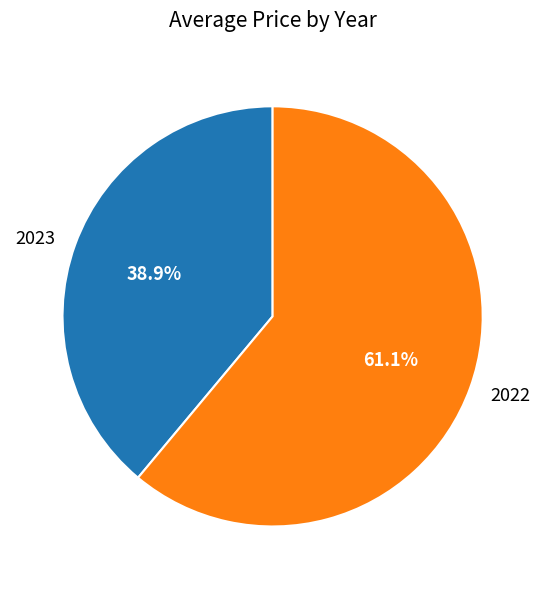

Combined, do 2023 and 2022 account for over 50%?

Yes